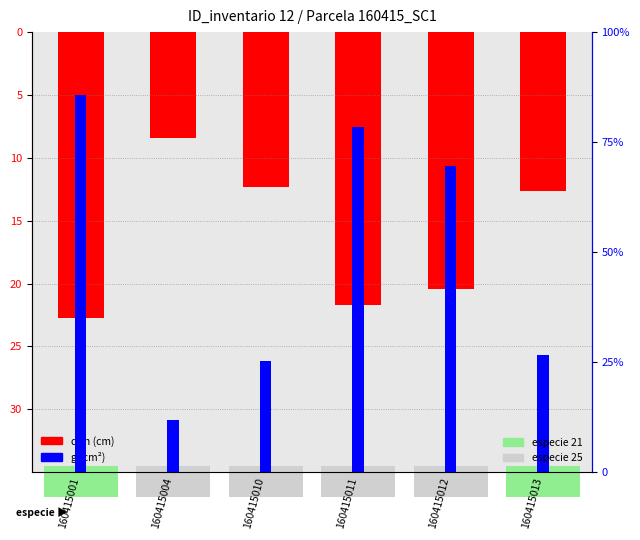

What is the value of the g (cm²) bar at the 4th from the left?

27.4